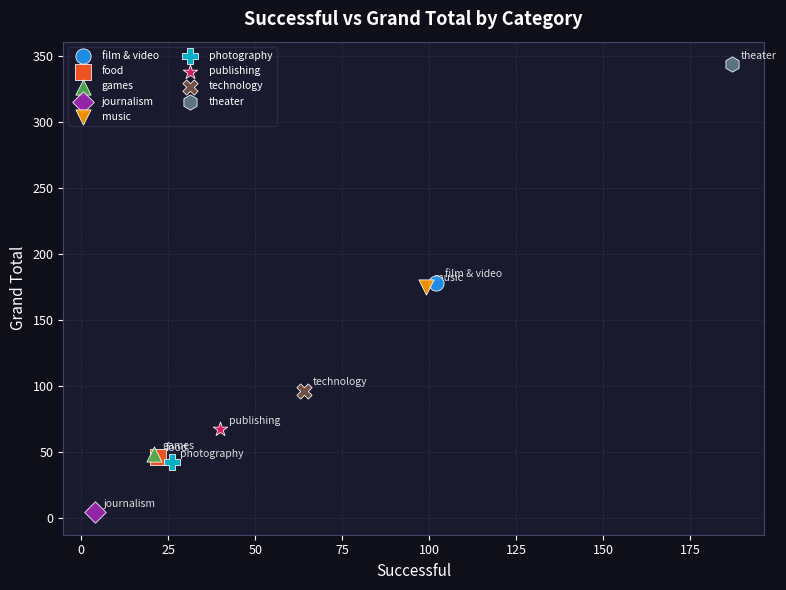

Which series reaches the maximum Y coordinate?

theater